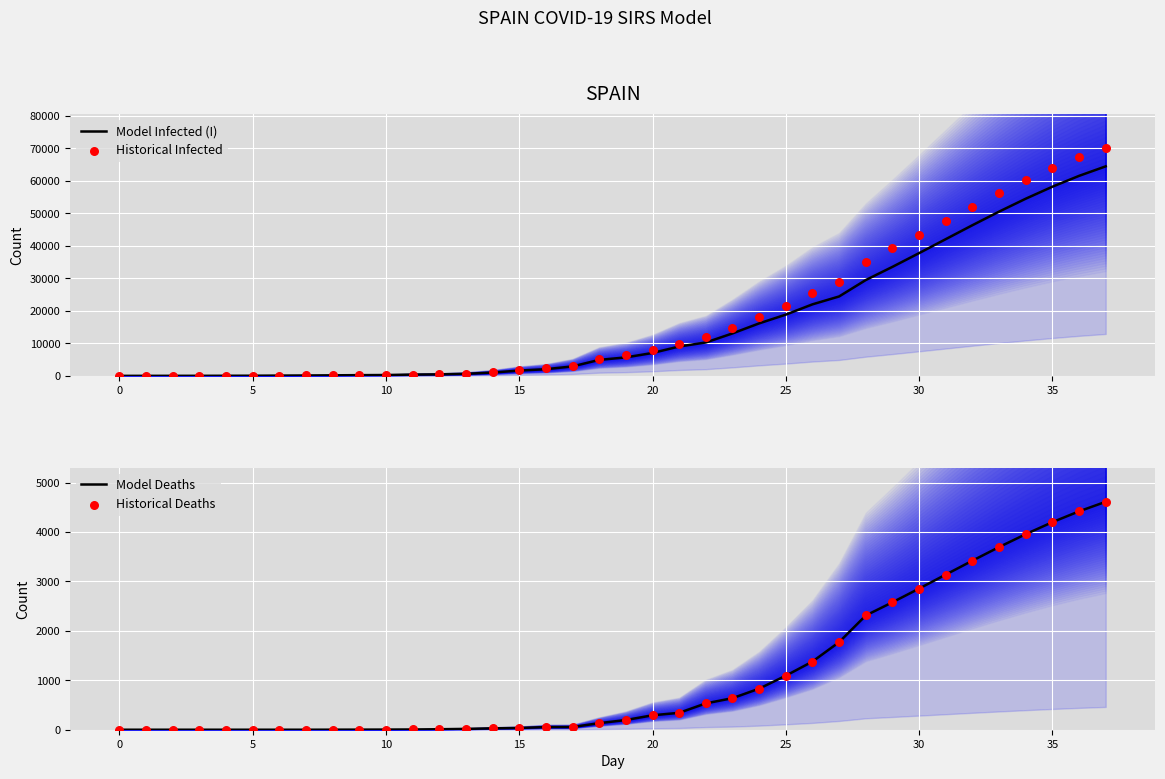

Which series contains the lowest Y value?

Model Infected (I)